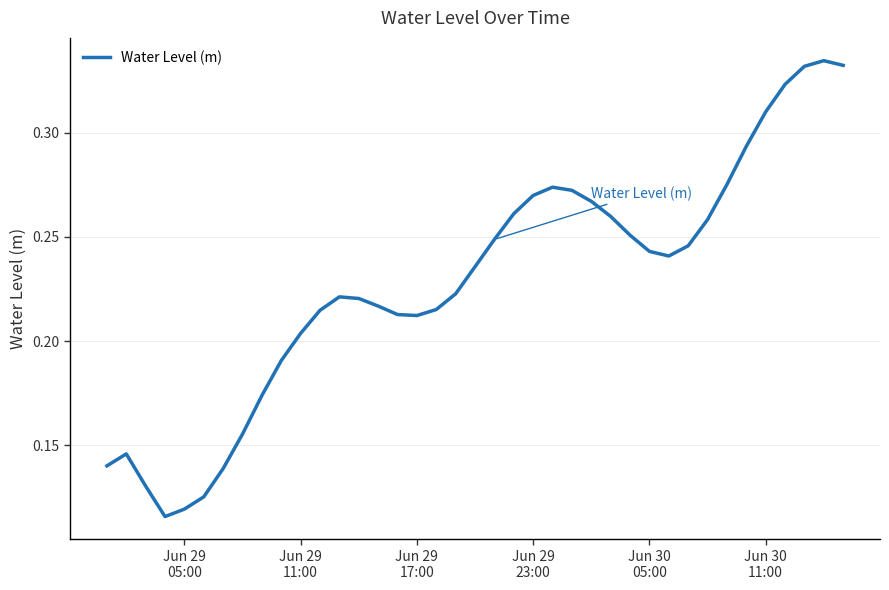

What is the maximum value shown in the chart?

0.3